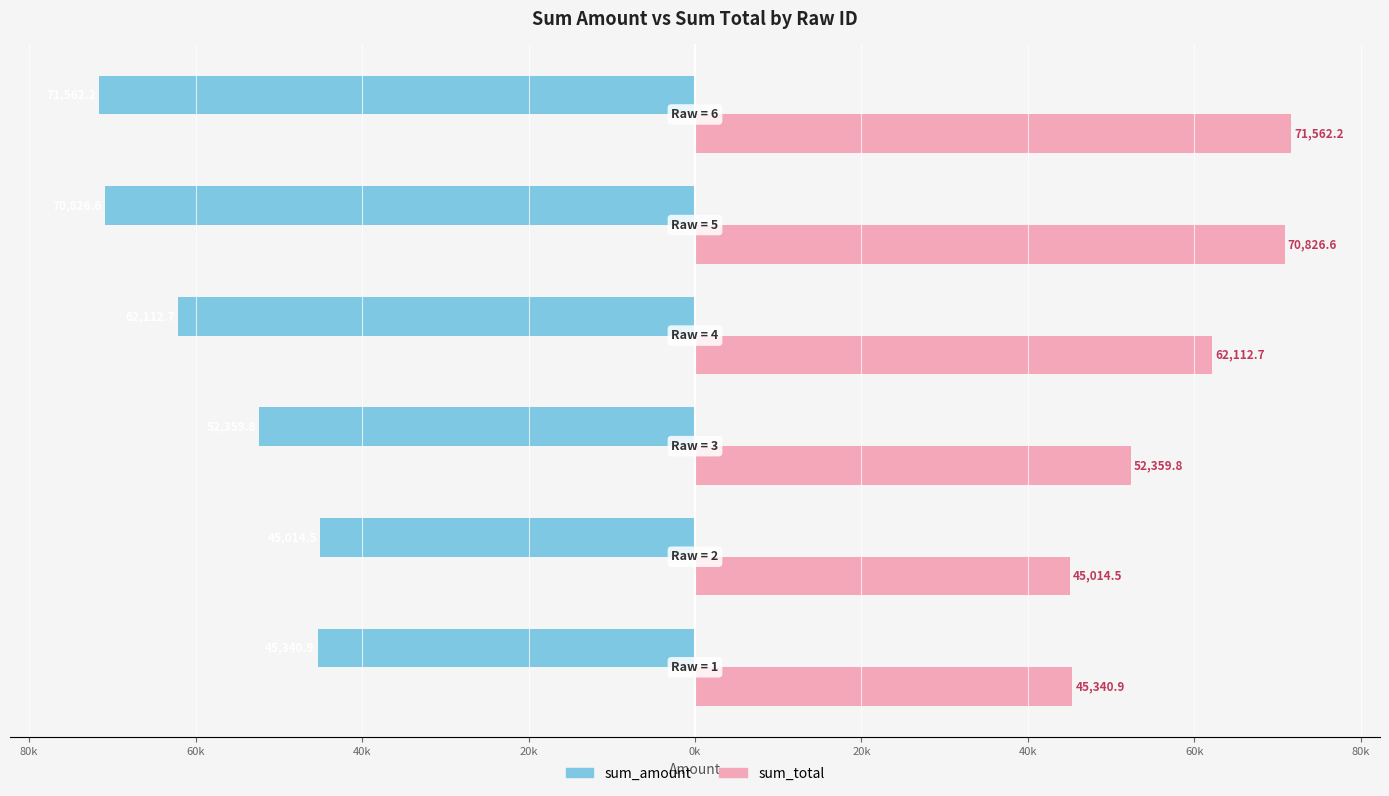

Which series has the largest total across all categories?

sum_total